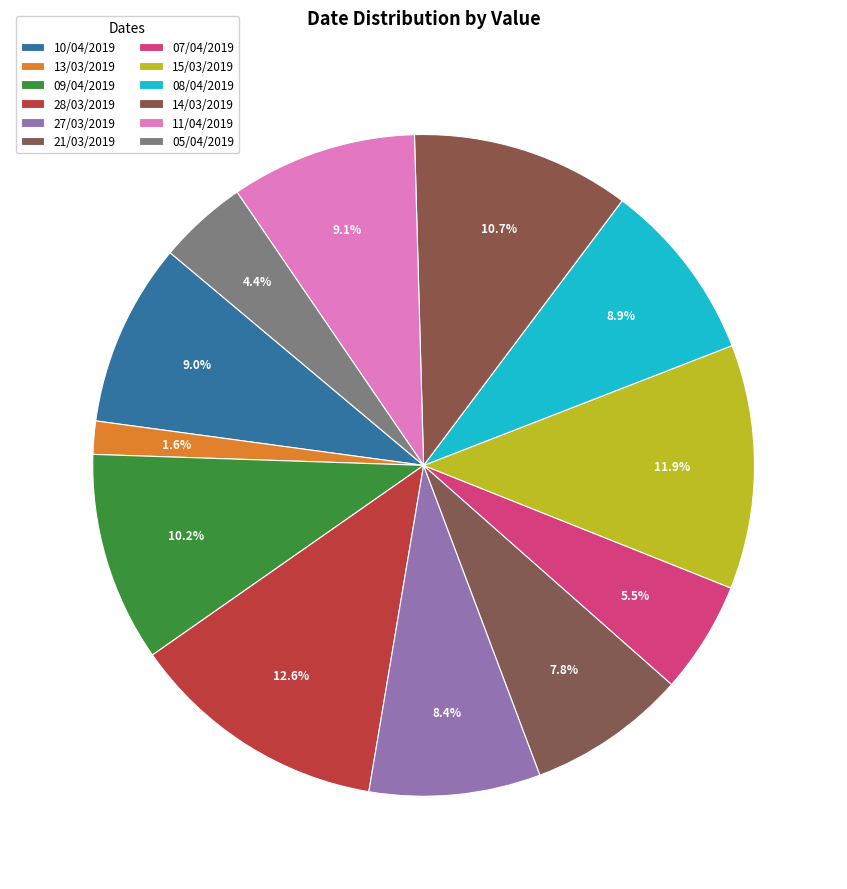

Rank the categories by value from highest to lowest.

28/03/2019, 15/03/2019, 14/03/2019, 09/04/2019, 11/04/2019, 10/04/2019, 08/04/2019, 27/03/2019, 21/03/2019, 07/04/2019, 05/04/2019, 13/03/2019